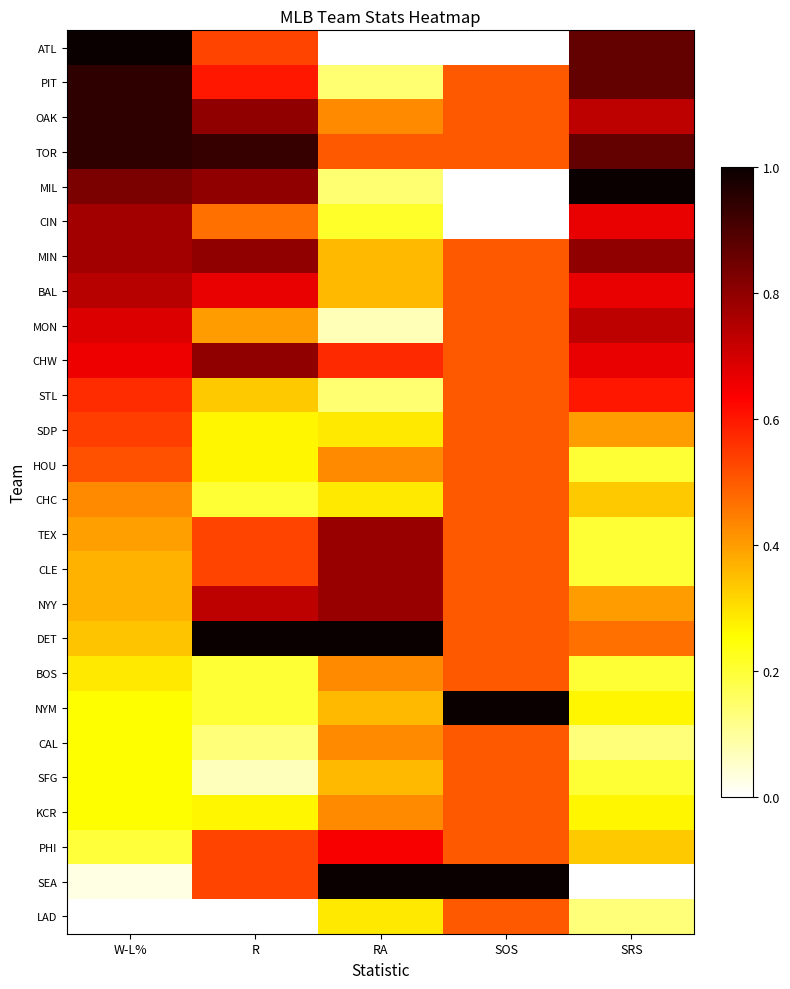

Reading right to left, list all the values displayed in this chart.

ATL: SRS=0.9	SOS=0.0	RA=0.0	R=0.5	W-L%=1.0
PIT: SRS=0.9	SOS=0.5	RA=0.1	R=0.6	W-L%=0.9
OAK: SRS=0.7	SOS=0.5	RA=0.4	R=0.8	W-L%=0.9
TOR: SRS=0.9	SOS=0.5	RA=0.5	R=0.9	W-L%=0.9
MIL: SRS=1.0	SOS=0.0	RA=0.1	R=0.8	W-L%=0.8
CIN: SRS=0.7	SOS=0.0	RA=0.2	R=0.5	W-L%=0.8
MIN: SRS=0.8	SOS=0.5	RA=0.4	R=0.8	W-L%=0.8
BAL: SRS=0.7	SOS=0.5	RA=0.4	R=0.7	W-L%=0.7
MON: SRS=0.7	SOS=0.5	RA=0.1	R=0.4	W-L%=0.7
CHW: SRS=0.7	SOS=0.5	RA=0.6	R=0.8	W-L%=0.7
STL: SRS=0.6	SOS=0.5	RA=0.1	R=0.3	W-L%=0.6
SDP: SRS=0.4	SOS=0.5	RA=0.3	R=0.3	W-L%=0.5
HOU: SRS=0.2	SOS=0.5	RA=0.4	R=0.3	W-L%=0.5
CHC: SRS=0.3	SOS=0.5	RA=0.3	R=0.2	W-L%=0.4
TEX: SRS=0.2	SOS=0.5	RA=0.8	R=0.5	W-L%=0.4
CLE: SRS=0.2	SOS=0.5	RA=0.8	R=0.5	W-L%=0.4
NYY: SRS=0.4	SOS=0.5	RA=0.8	R=0.7	W-L%=0.4
DET: SRS=0.5	SOS=0.5	RA=1.0	R=1.0	W-L%=0.3
BOS: SRS=0.2	SOS=0.5	RA=0.4	R=0.2	W-L%=0.3
NYM: SRS=0.3	SOS=1.0	RA=0.4	R=0.2	W-L%=0.3
CAL: SRS=0.1	SOS=0.5	RA=0.4	R=0.1	W-L%=0.3
SFG: SRS=0.2	SOS=0.5	RA=0.4	R=0.1	W-L%=0.3
KCR: SRS=0.3	SOS=0.5	RA=0.4	R=0.3	W-L%=0.3
PHI: SRS=0.3	SOS=0.5	RA=0.6	R=0.5	W-L%=0.2
SEA: SRS=0.0	SOS=1.0	RA=1.0	R=0.5	W-L%=0.0
LAD: SRS=0.1	SOS=0.5	RA=0.3	R=0.0	W-L%=0.0